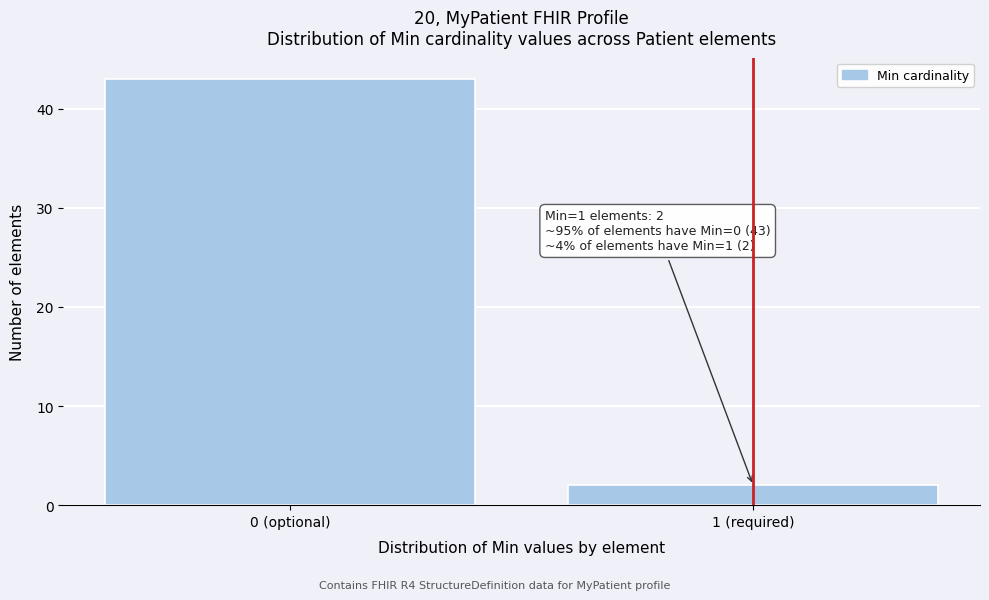

Reading left to right, list all the values displayed in this chart.

43	2